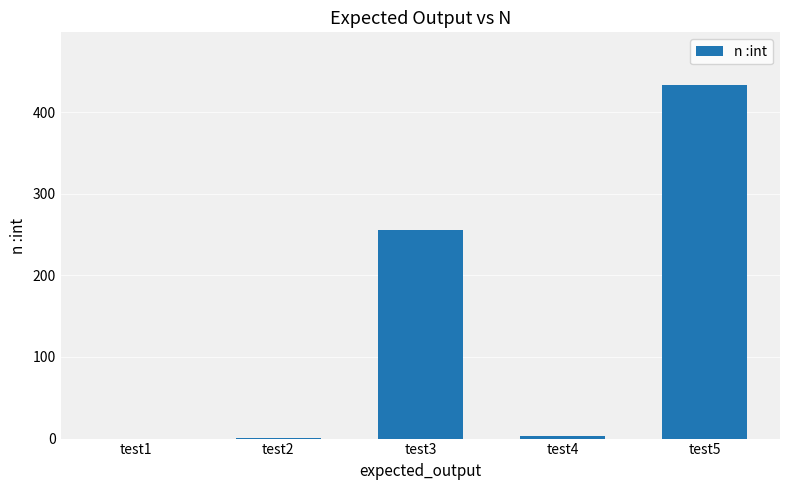

Where does the data first go above 3?

test3